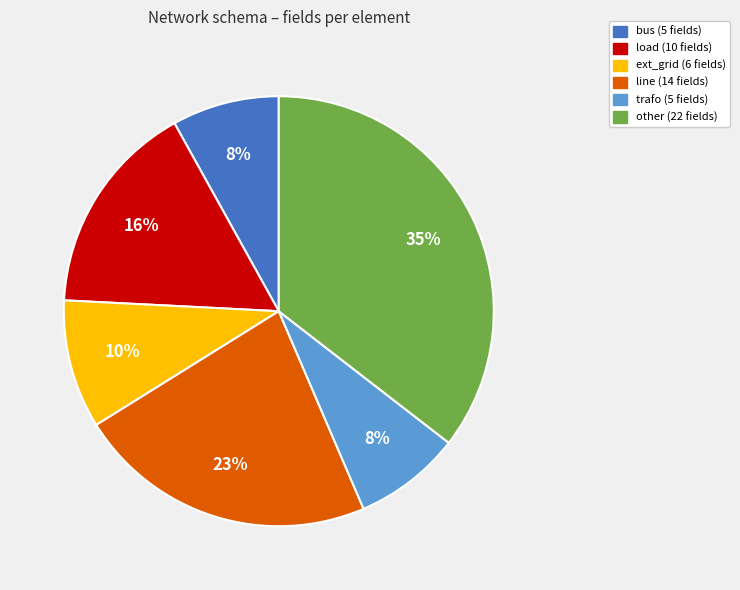

How many segments does this pie chart have?

6